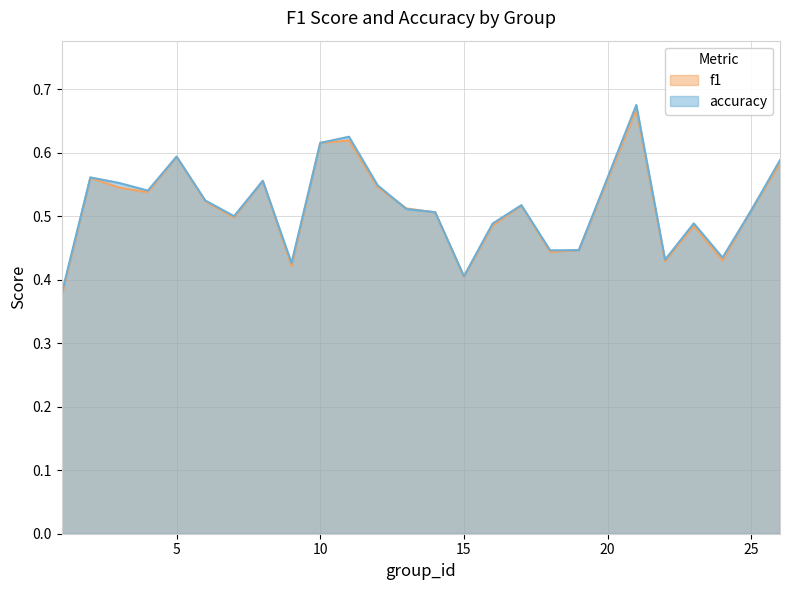

Rank the series by their average value, from highest to lowest.

accuracy, f1